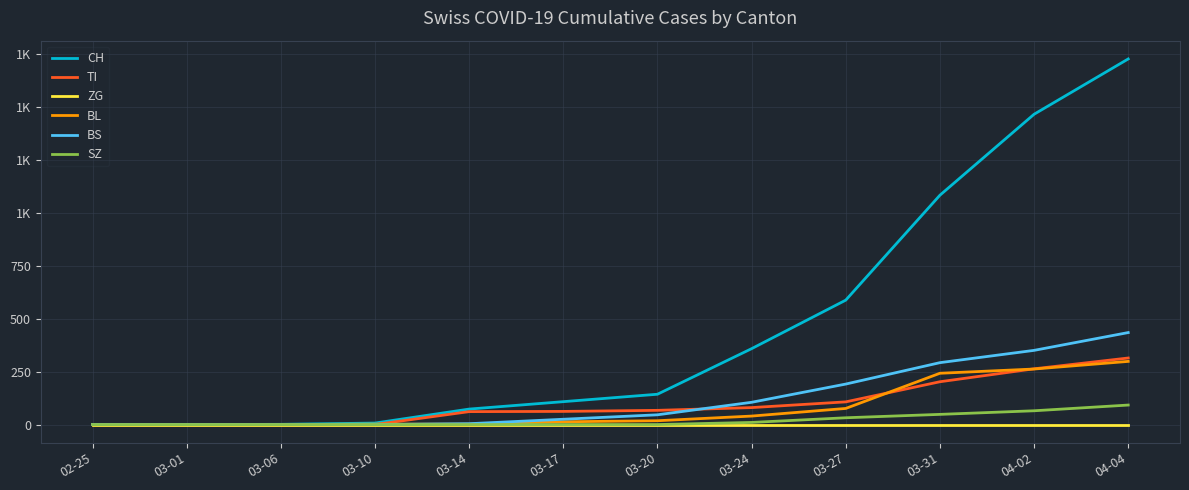

True or false: CH and SZ intersect in this chart.

False